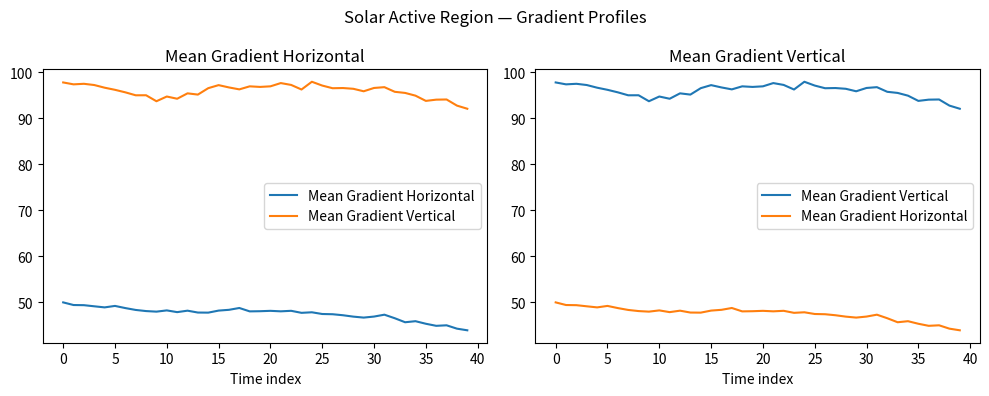

At how many categories does at least one series exceed 57?

40